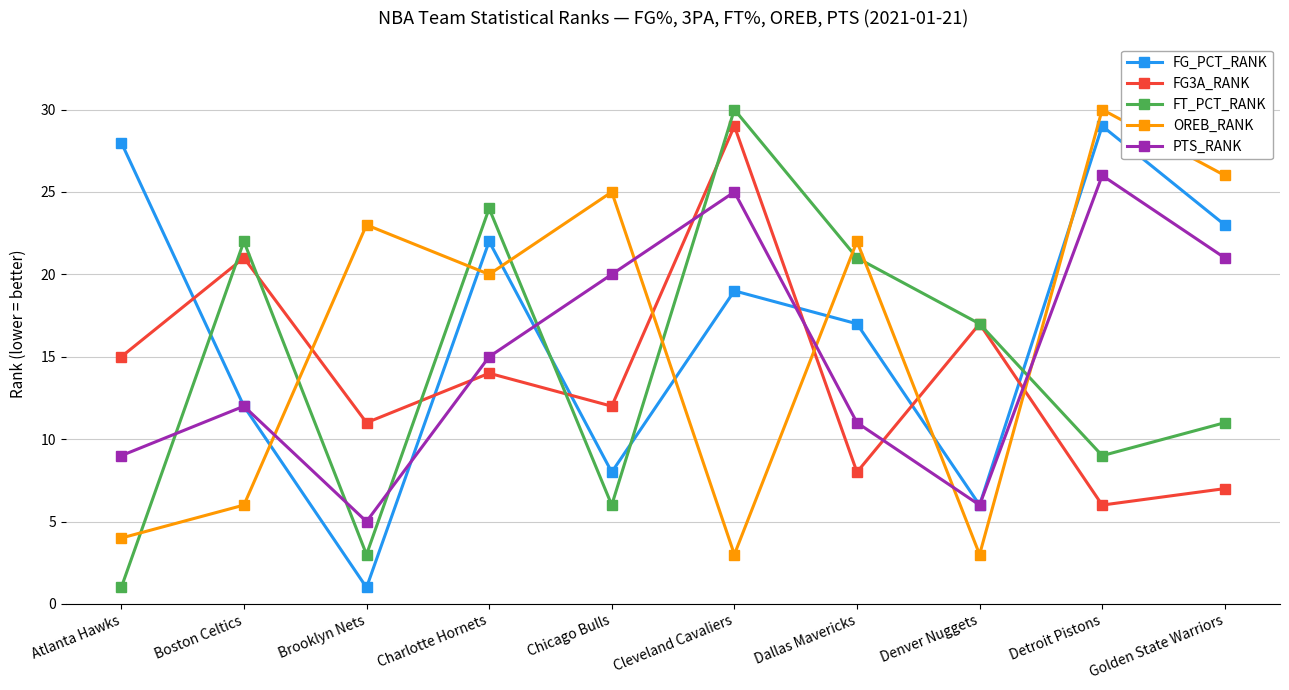

What is the difference between the maximum and minimum values in the FG_PCT_RANK series?

28